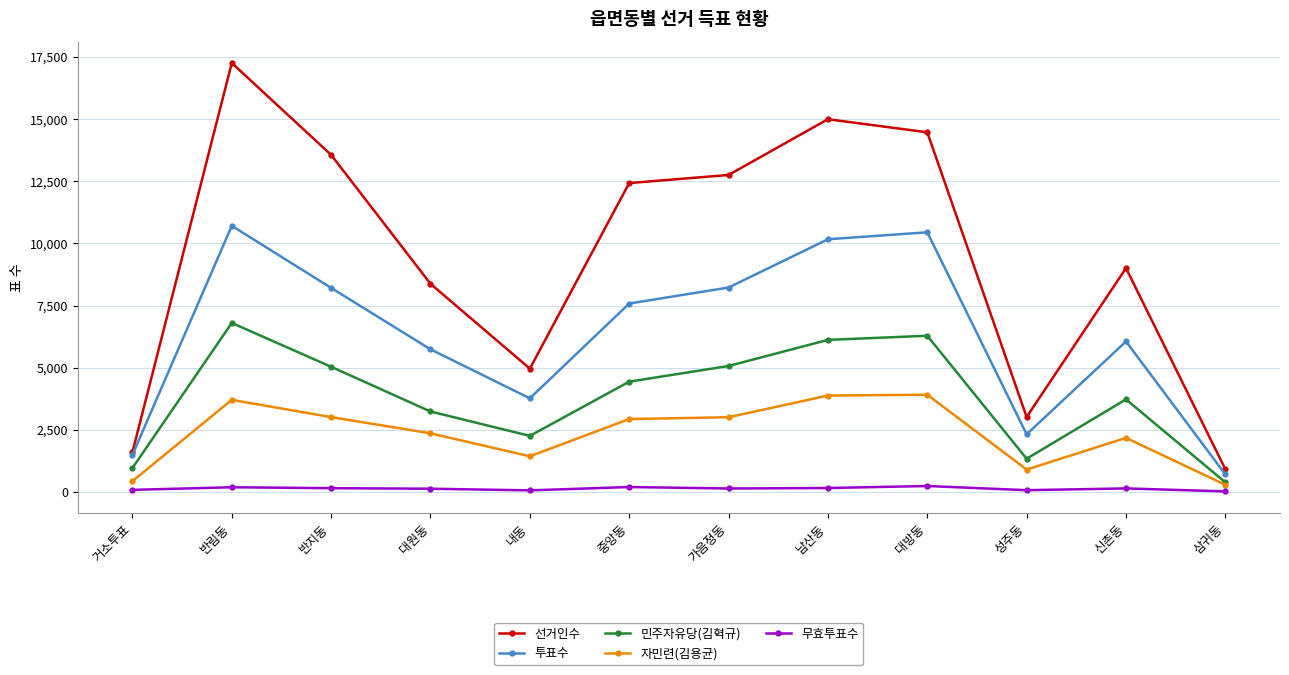

Rank the series at 신촌동 from lowest to highest value.

무효투표수, 자민련(김용균), 민주자유당(김혁규), 투표수, 선거인수